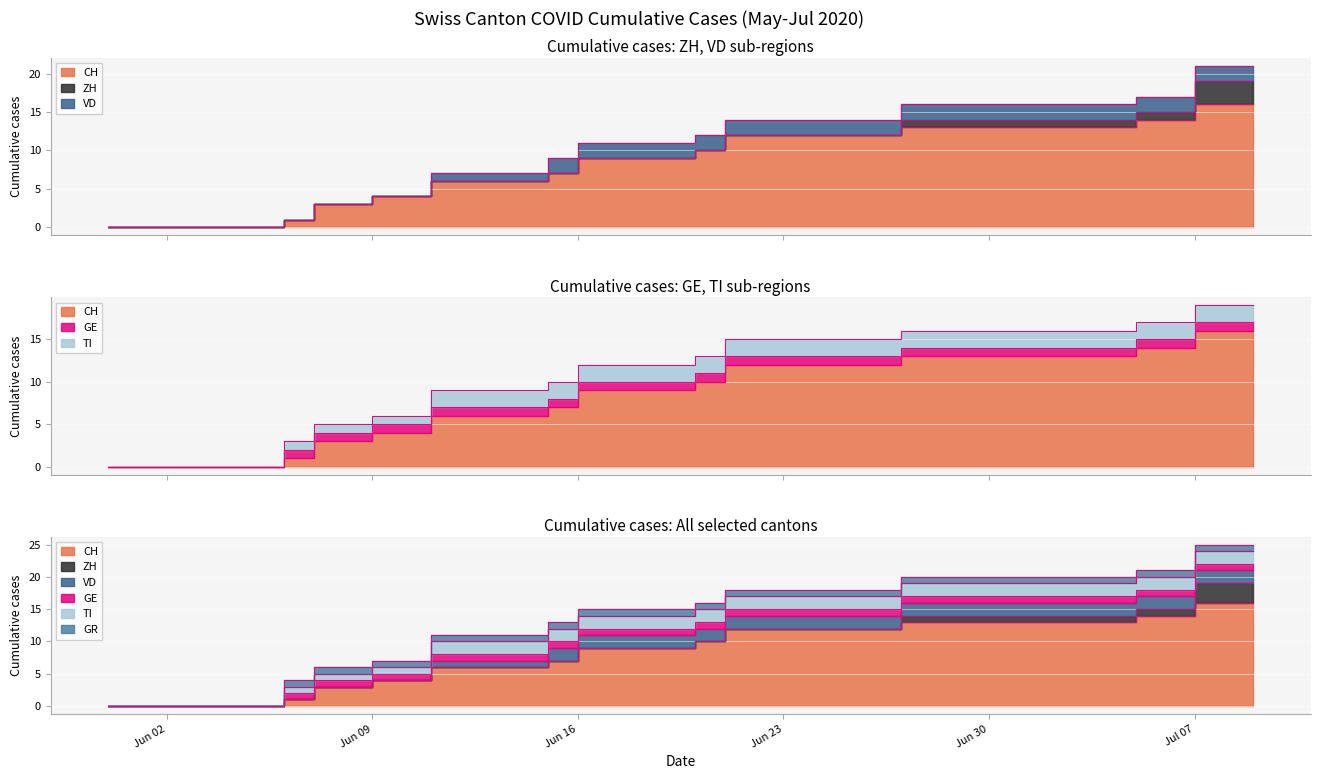

Which series ends up on top after the final intersection of TI and ZH?

ZH